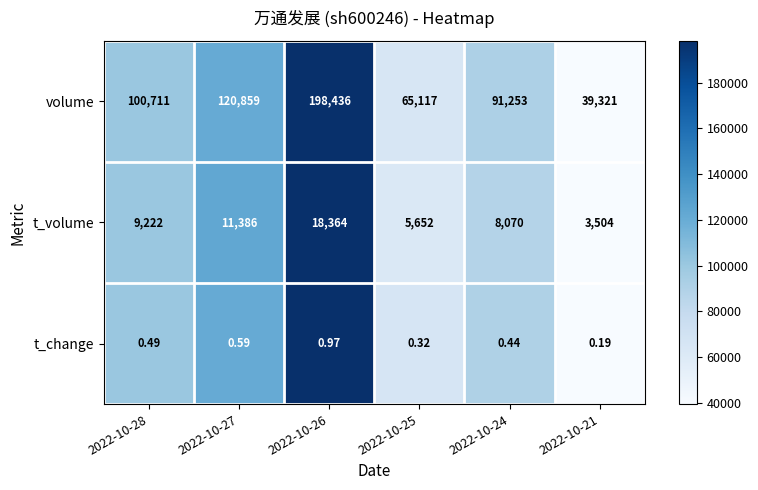

Rank the series by their maximum value, from lowest to highest.

t_change, t_volume, volume